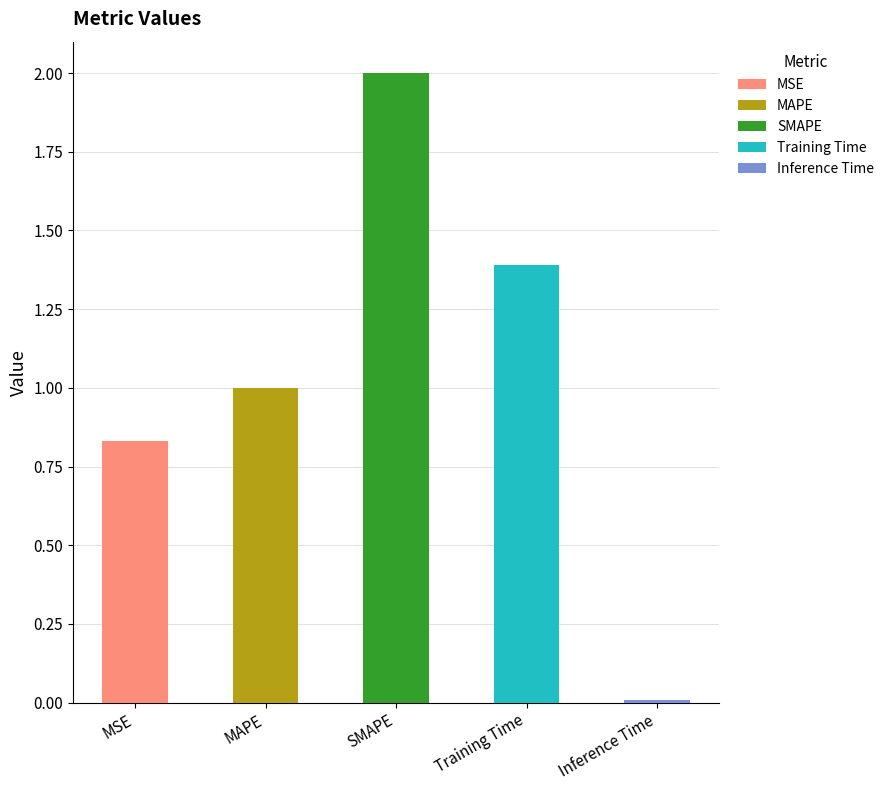

What position from the right is Inference Time?

1